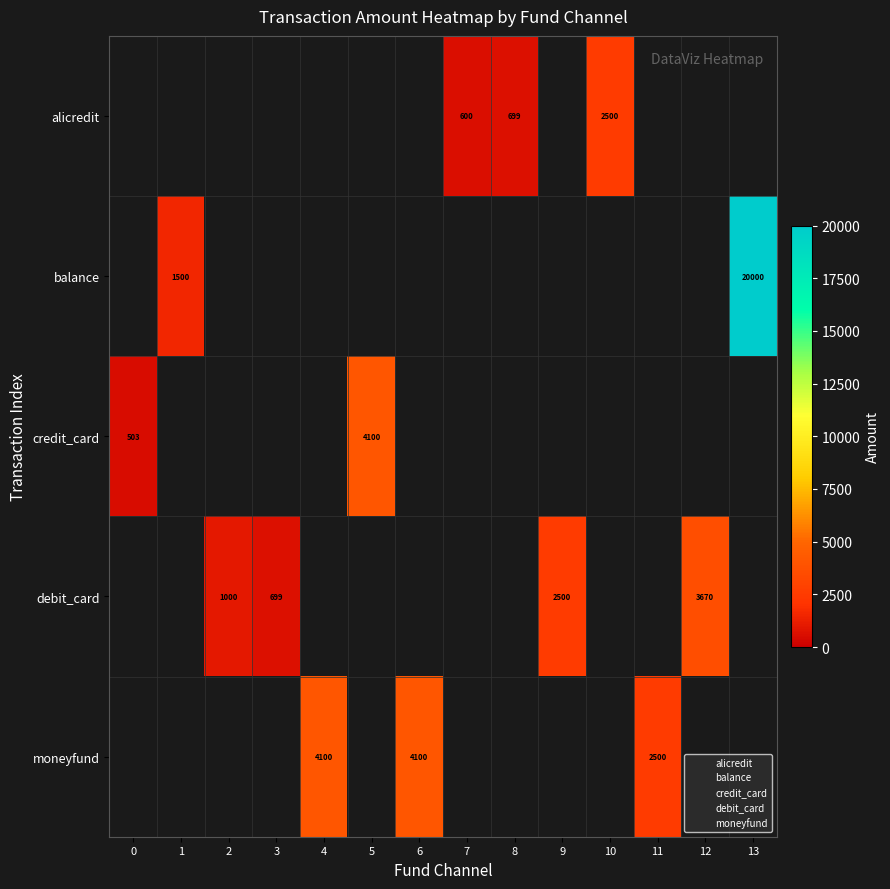

True or false: moneyfund has a value of 2088 at 1.

False